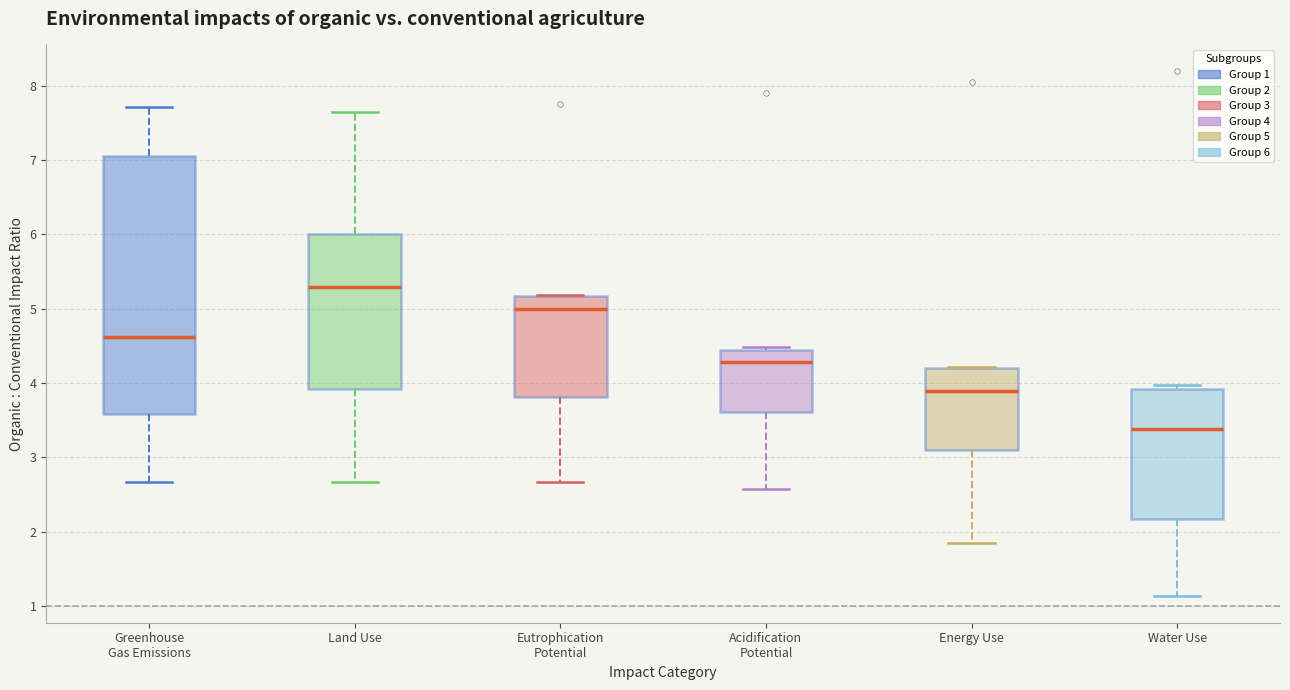

Comparing the boxes themselves (not the whiskers), which one is the tallest?

Greenhouse Gas Emissions